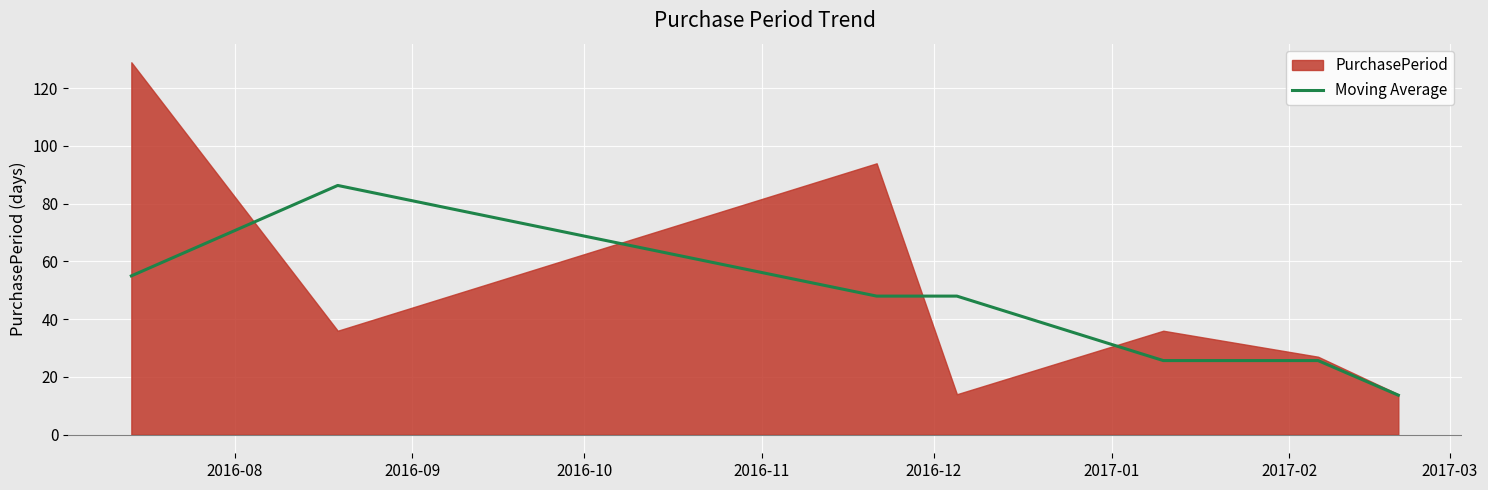

How many interior local valleys (lower than both neighbors) does the data have?

1